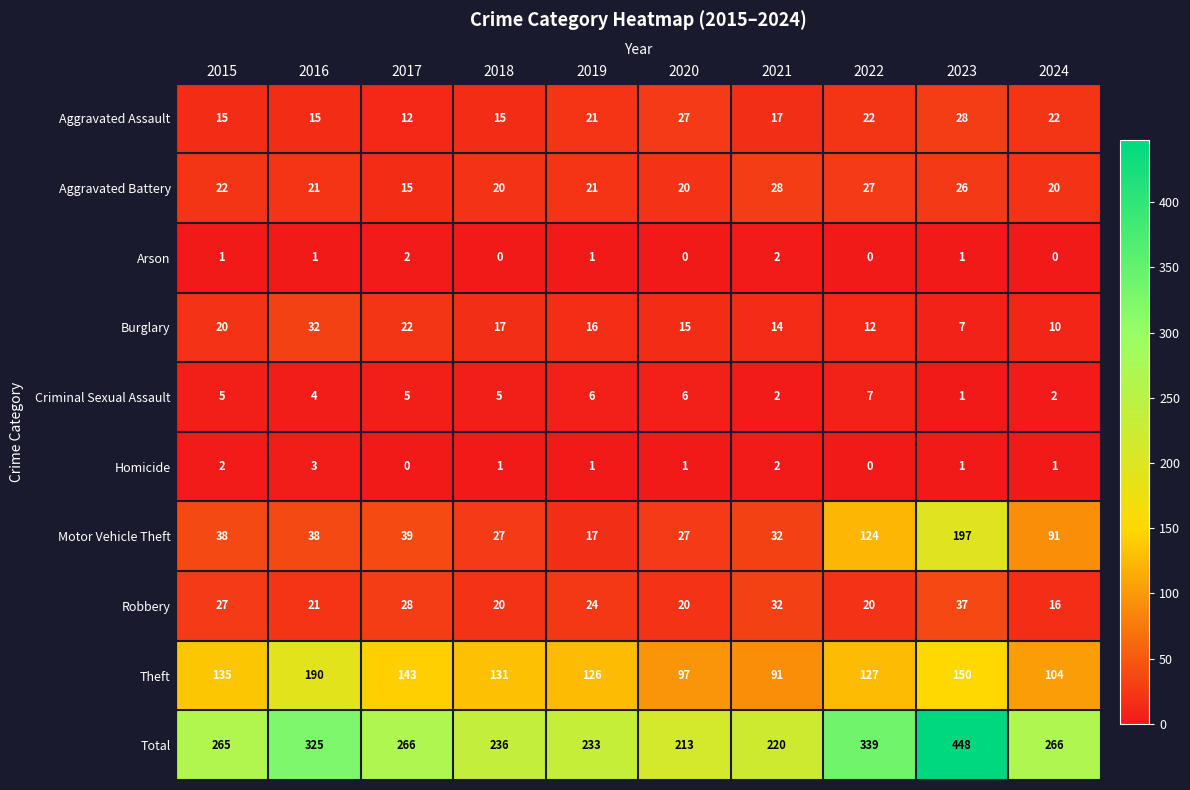

Which series has the widest spread of values?

Total